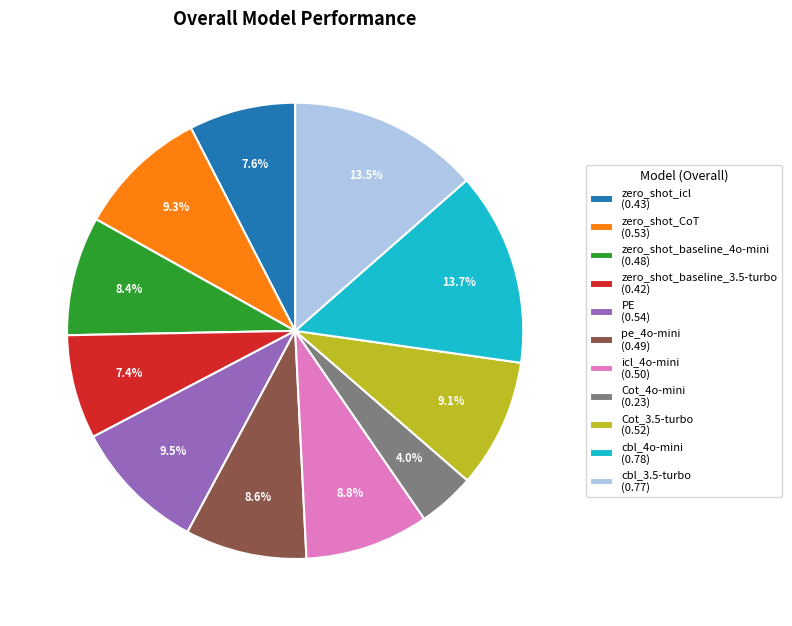

True or false: cbl_4o-mini accounts for 27% of the total.

False